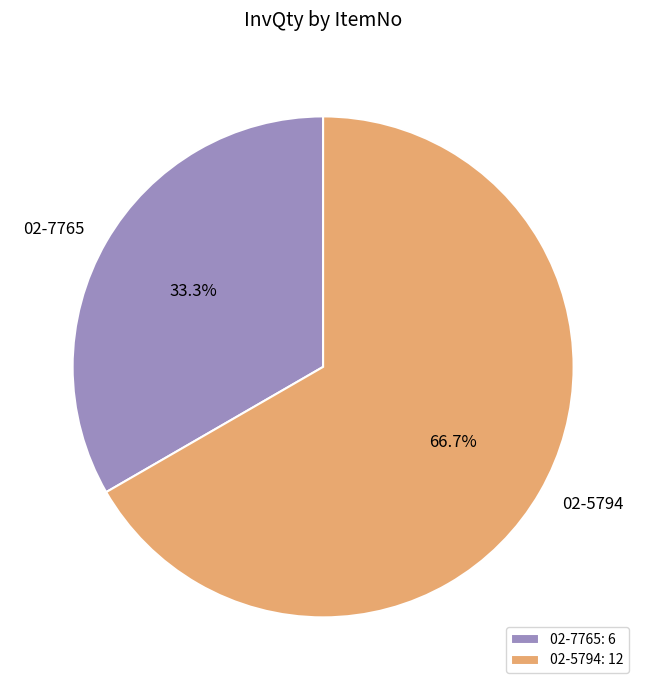

To the nearest percent, what is the difference between the 02-5794 and 02-7765 slice percentages?

33%